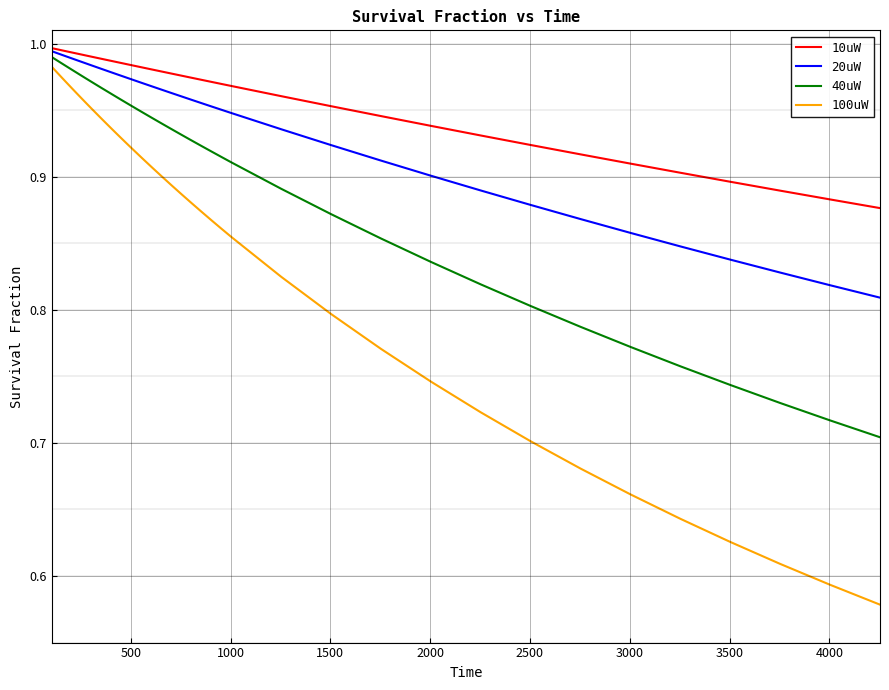

Rank the series by their average value, from lowest to highest.

100uW, 40uW, 20uW, 10uW